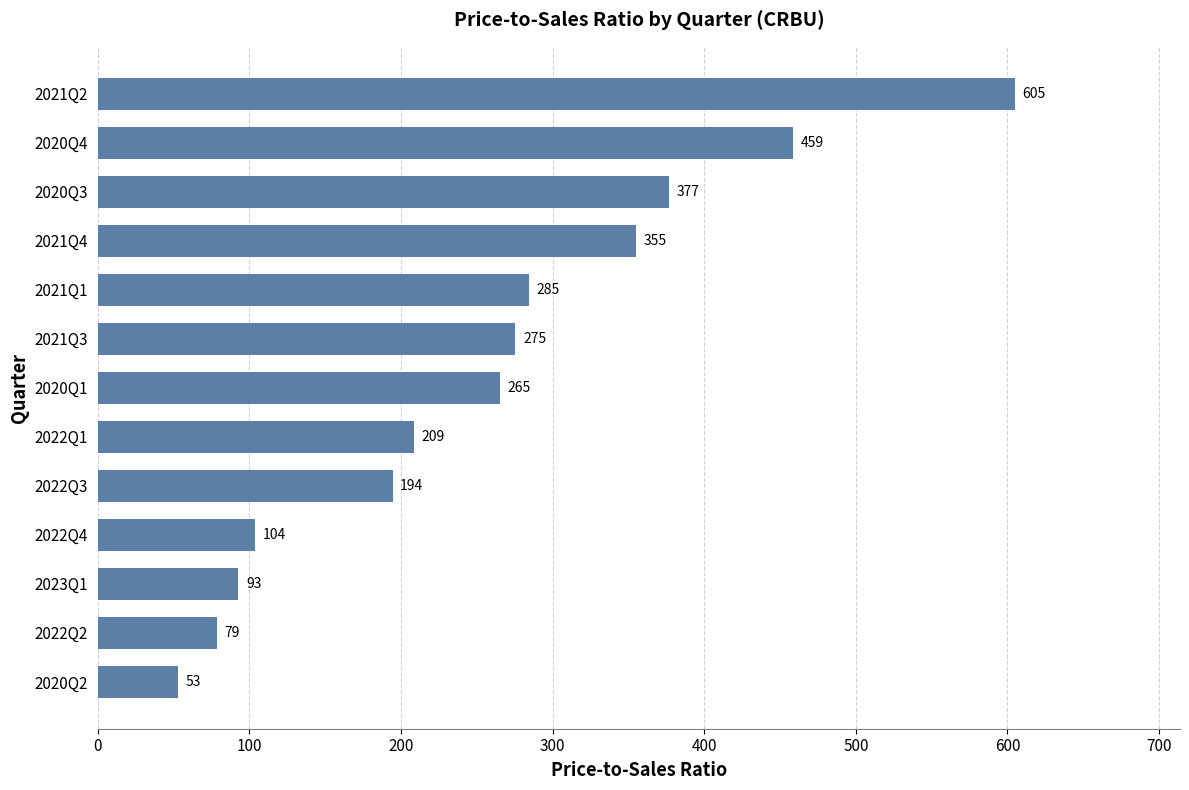

List the labels in order of value, smallest first.

2020Q2, 2022Q2, 2023Q1, 2022Q4, 2022Q3, 2022Q1, 2020Q1, 2021Q3, 2021Q1, 2021Q4, 2020Q3, 2020Q4, 2021Q2